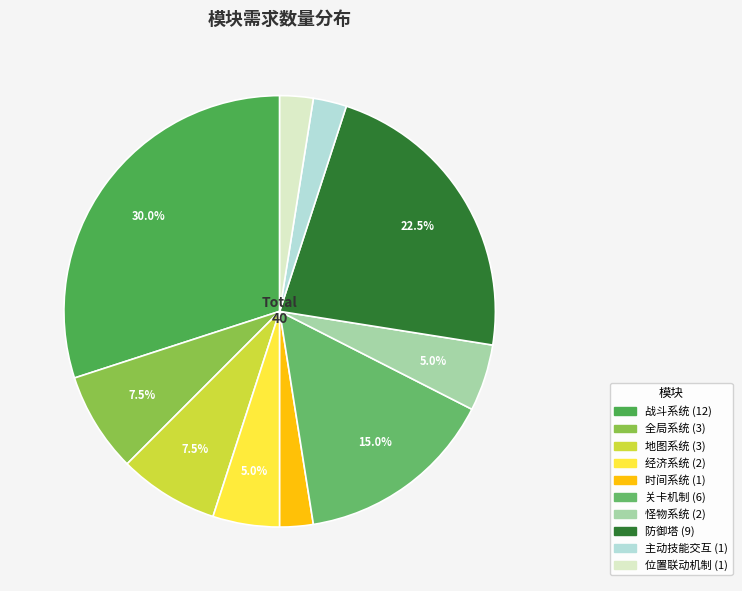

To the nearest percent, what portion does 主动技能交互 represent?

2%